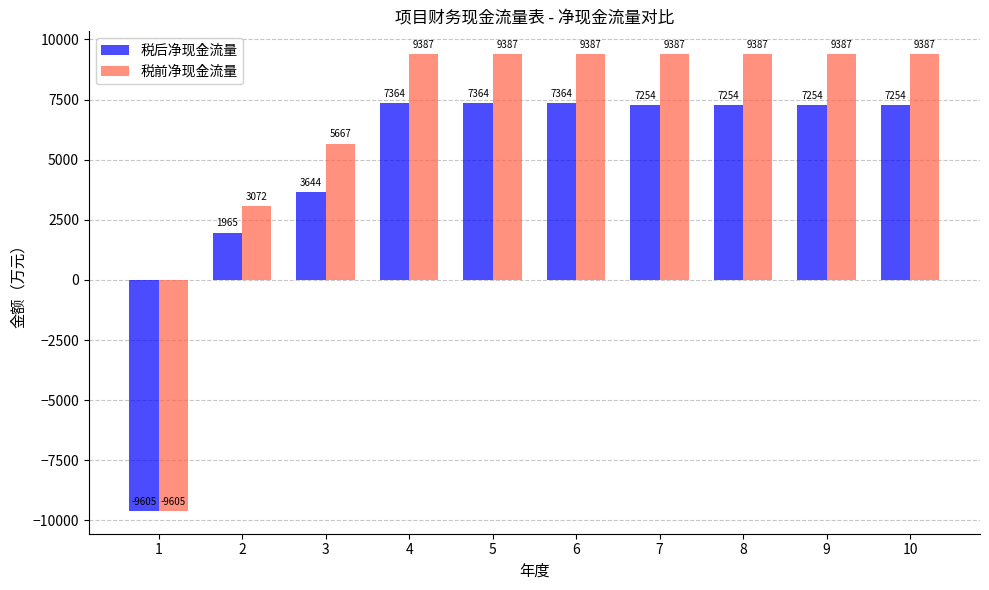

What is the value of the 税前净现金流量 bar at the 4th from the left?

9386.9